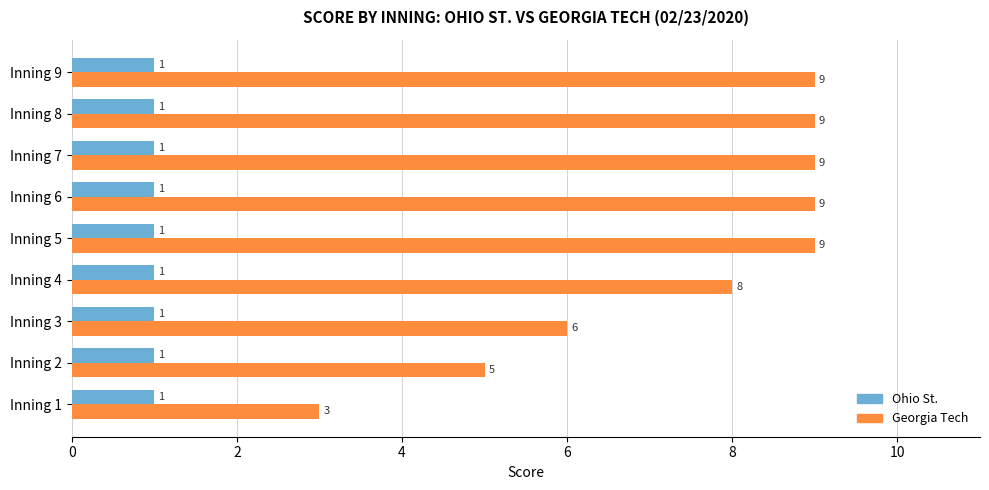

The value of Georgia Tech at Inning 8 is 14. True or false?

False